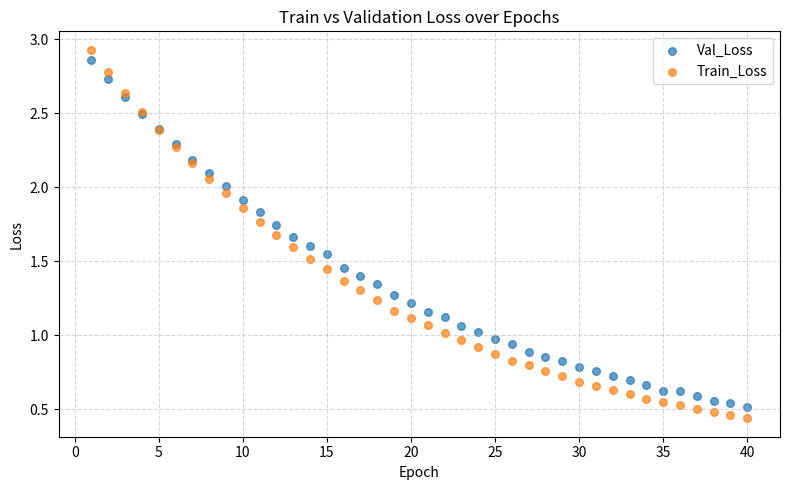

Which series contains the highest Y value?

Train_Loss